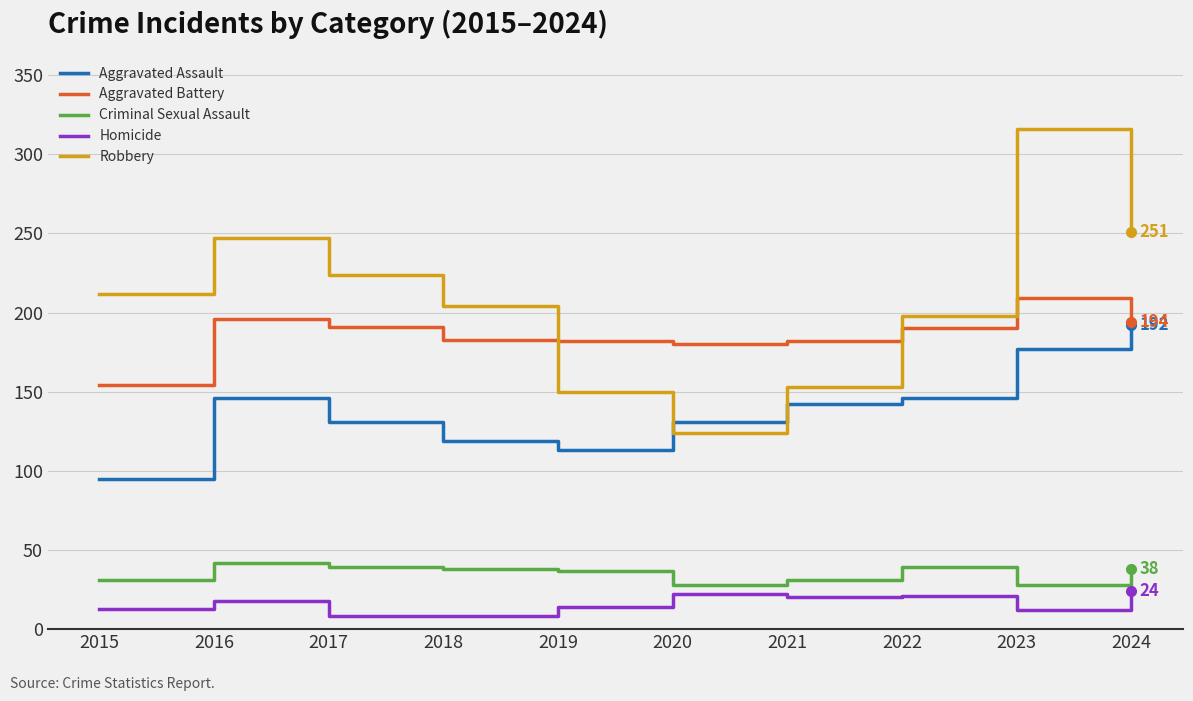

True or false: Homicide and Aggravated Assault intersect in this chart.

False